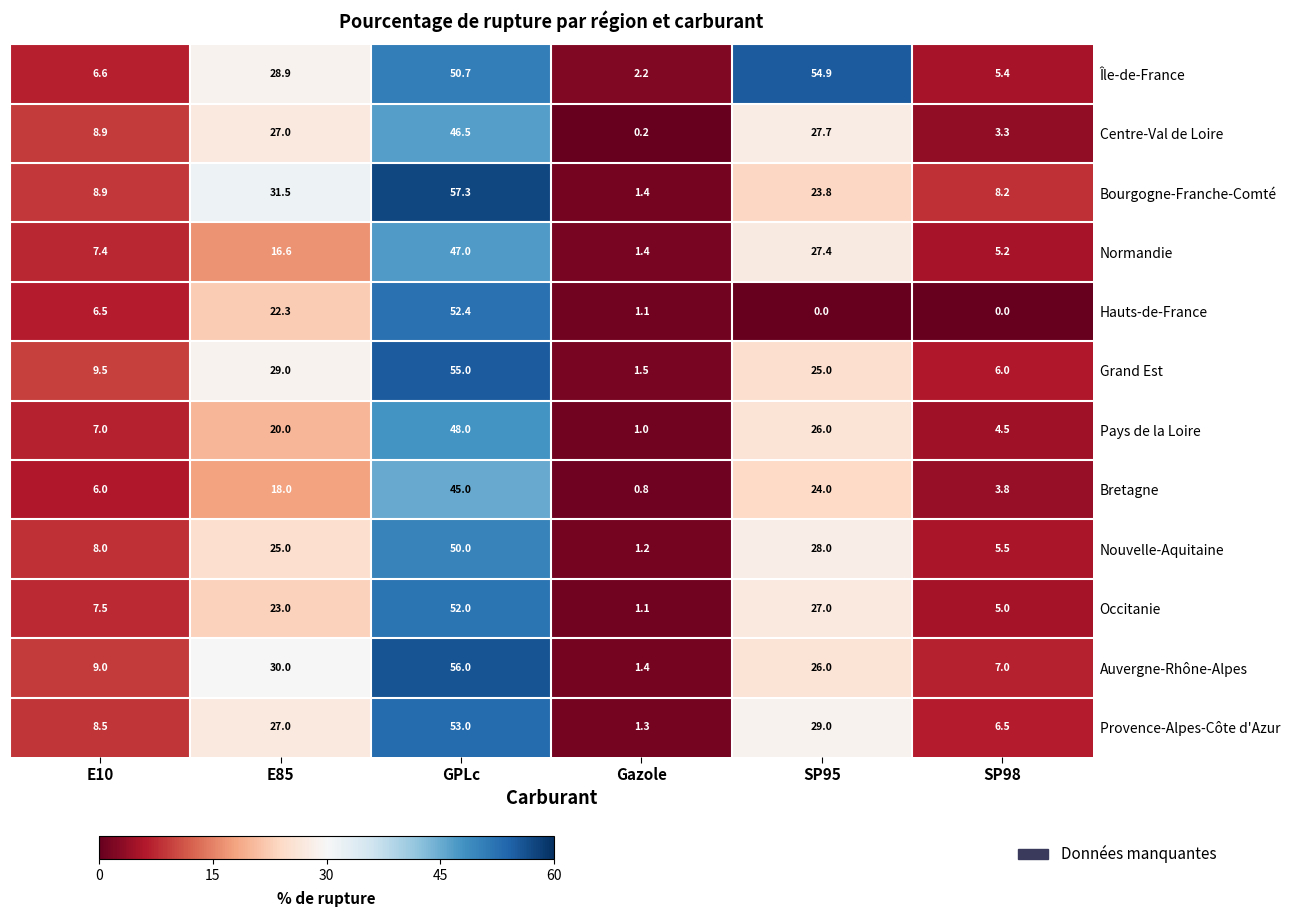

Which category has the highest value across all series?

GPLc